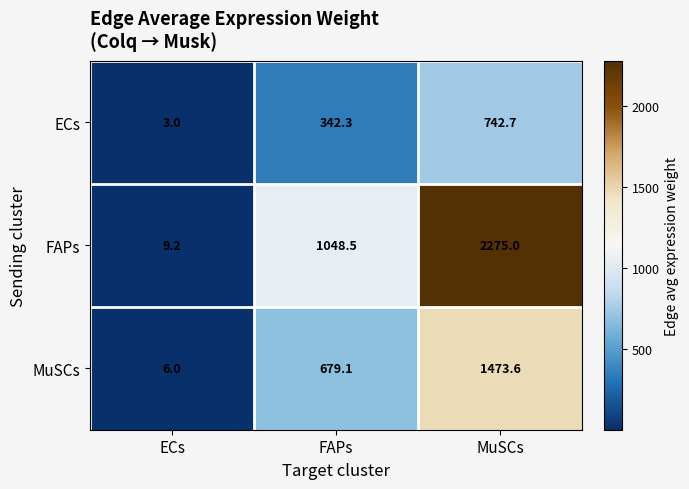

Which series has the widest spread of values?

FAPs